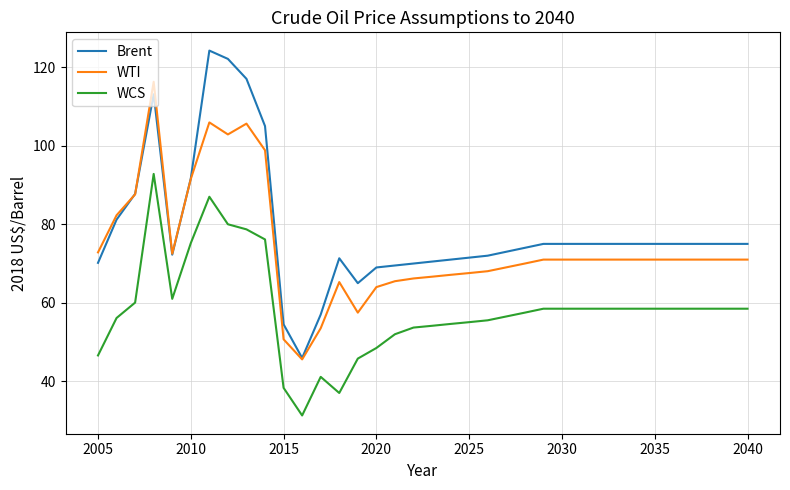

Which series has the widest spread of values?

Brent